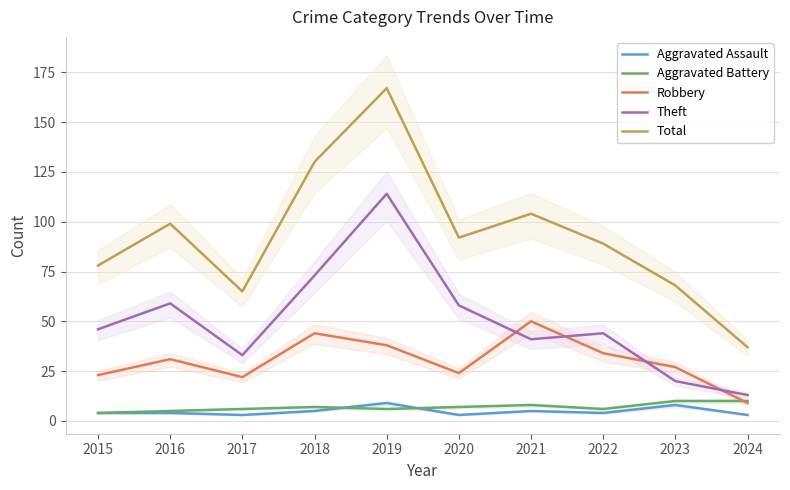

Which category has the highest value across all series?

2019